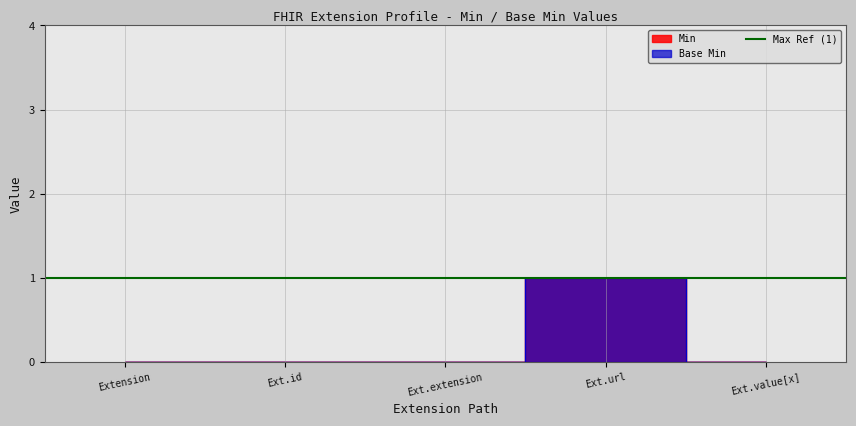

True or false: Base Min and Min intersect in this chart.

False